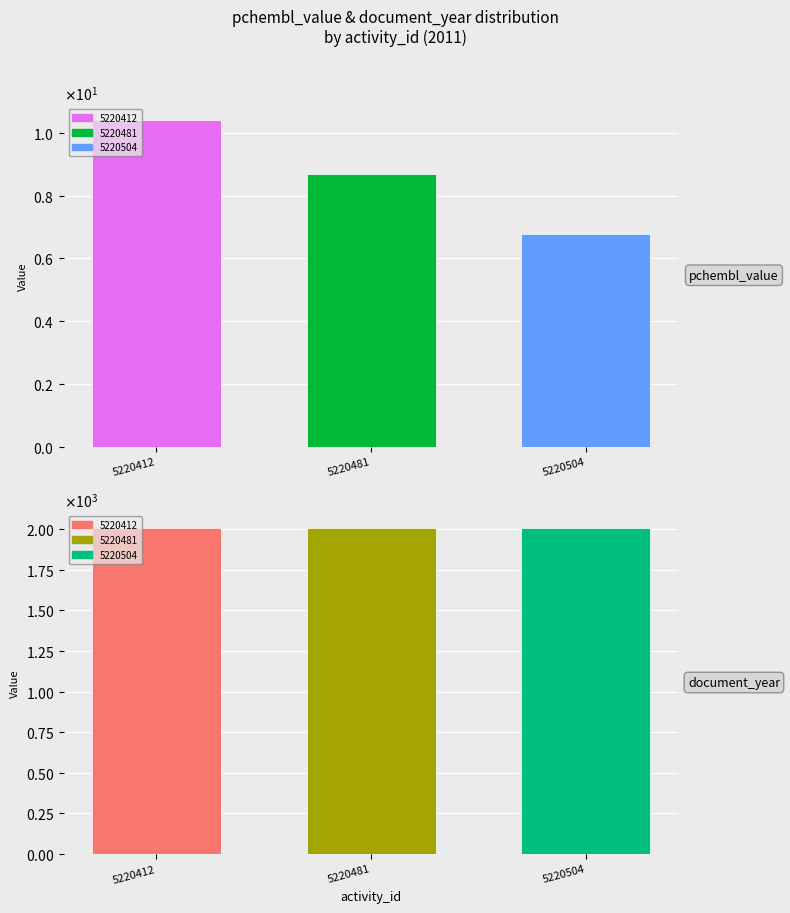

Reading left to right, what are all the values shown in this chart?

pchembl_value: 10.4	8.7	6.8
document_year: 2011.0	2011.0	2011.0